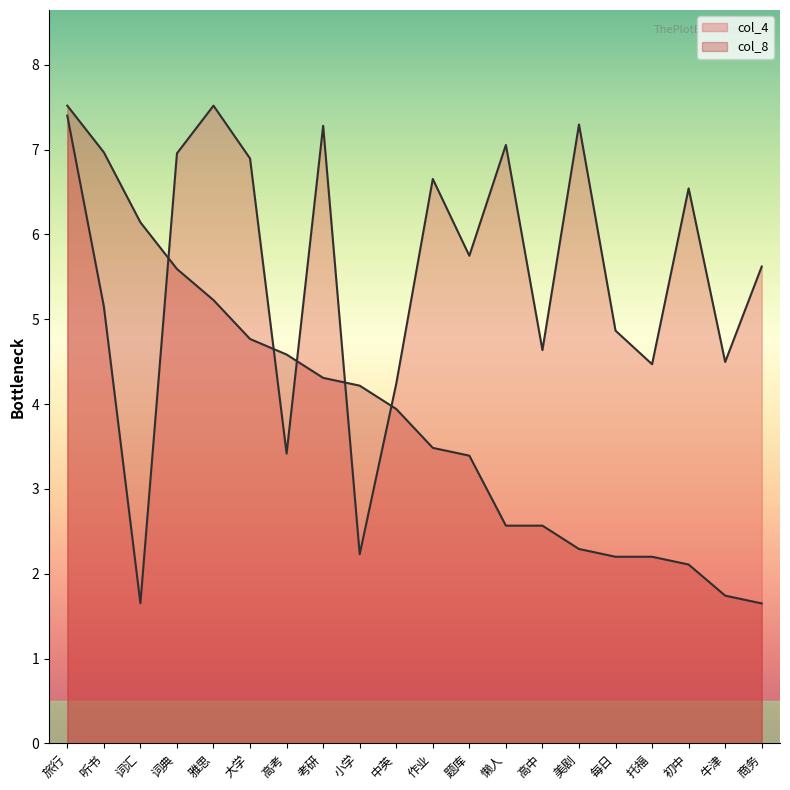

Is the value of col_4 at 小学 greater than the value of col_8 at 作业?

No